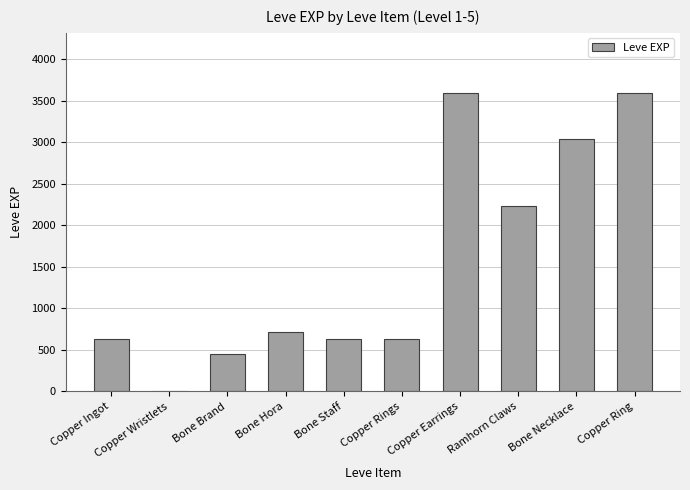

What is the sum of all values?

15531